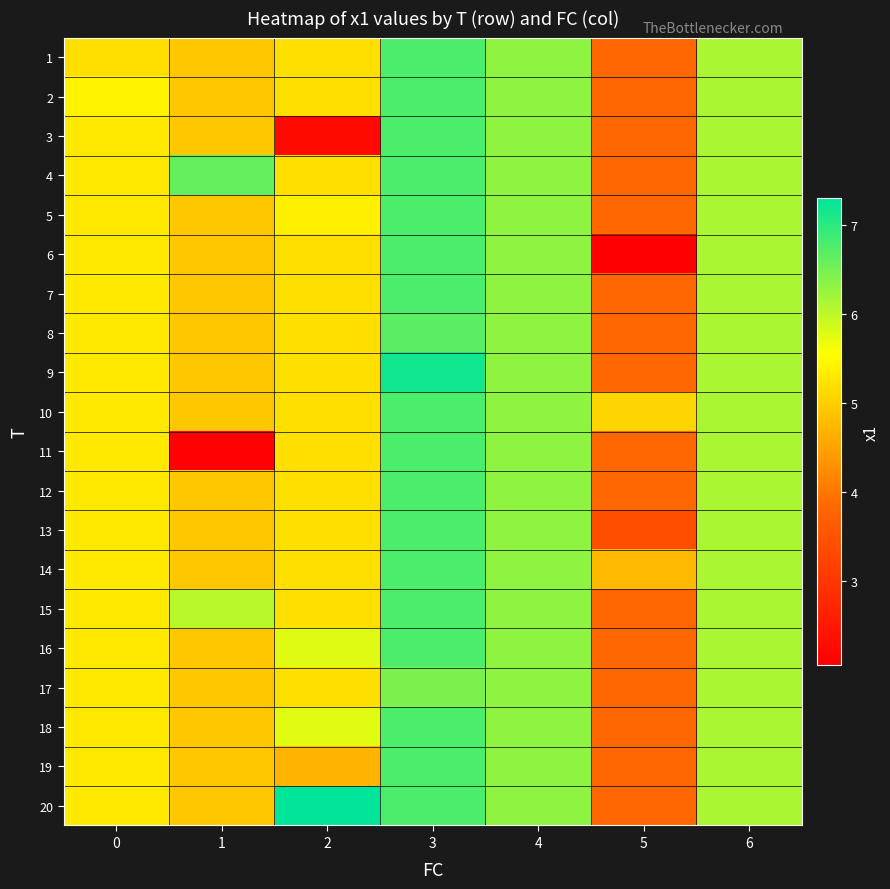

Reading right to left, list all the values displayed in this chart.

1: 6=6.1	5=3.8	4=6.3	3=6.8	2=5.2	1=4.9	0=5.2
2: 6=6.1	5=3.8	4=6.3	3=6.8	2=5.2	1=4.9	0=5.4
3: 6=6.1	5=3.8	4=6.3	3=6.8	2=2.2	1=4.9	0=5.3
4: 6=6.1	5=3.8	4=6.3	3=6.8	2=5.2	1=6.6	0=5.3
5: 6=6.1	5=3.8	4=6.3	3=6.8	2=5.4	1=4.9	0=5.3
6: 6=6.1	5=2.1	4=6.3	3=6.8	2=5.2	1=4.9	0=5.3
7: 6=6.1	5=3.8	4=6.3	3=6.8	2=5.2	1=4.9	0=5.3
8: 6=6.1	5=3.8	4=6.3	3=6.7	2=5.2	1=4.9	0=5.3
9: 6=6.1	5=3.8	4=6.3	3=7.2	2=5.2	1=4.9	0=5.3
10: 6=6.1	5=5.1	4=6.3	3=6.8	2=5.2	1=4.9	0=5.3
11: 6=6.1	5=3.8	4=6.3	3=6.8	2=5.2	1=2.1	0=5.3
12: 6=6.1	5=3.8	4=6.3	3=6.8	2=5.2	1=4.9	0=5.3
13: 6=6.1	5=3.4	4=6.3	3=6.8	2=5.2	1=4.9	0=5.3
14: 6=6.1	5=4.8	4=6.3	3=6.8	2=5.2	1=4.9	0=5.3
15: 6=6.1	5=3.8	4=6.3	3=6.8	2=5.2	1=6.0	0=5.3
16: 6=6.1	5=3.8	4=6.3	3=6.8	2=5.8	1=4.9	0=5.3
17: 6=6.1	5=3.8	4=6.3	3=6.5	2=5.2	1=4.9	0=5.3
18: 6=6.1	5=3.8	4=6.3	3=6.8	2=5.8	1=4.9	0=5.3
19: 6=6.1	5=3.8	4=6.3	3=6.8	2=4.7	1=4.9	0=5.3
20: 6=6.1	5=3.8	4=6.3	3=6.8	2=7.3	1=4.9	0=5.3